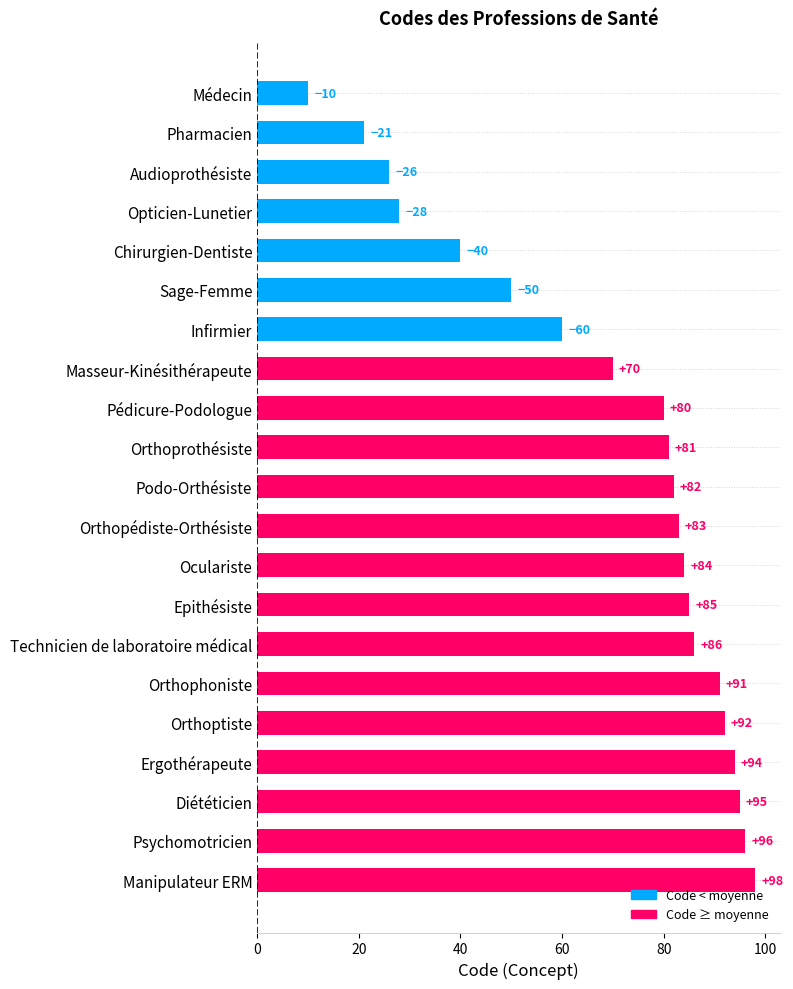

What is the difference between the maximum and second lowest values?

77